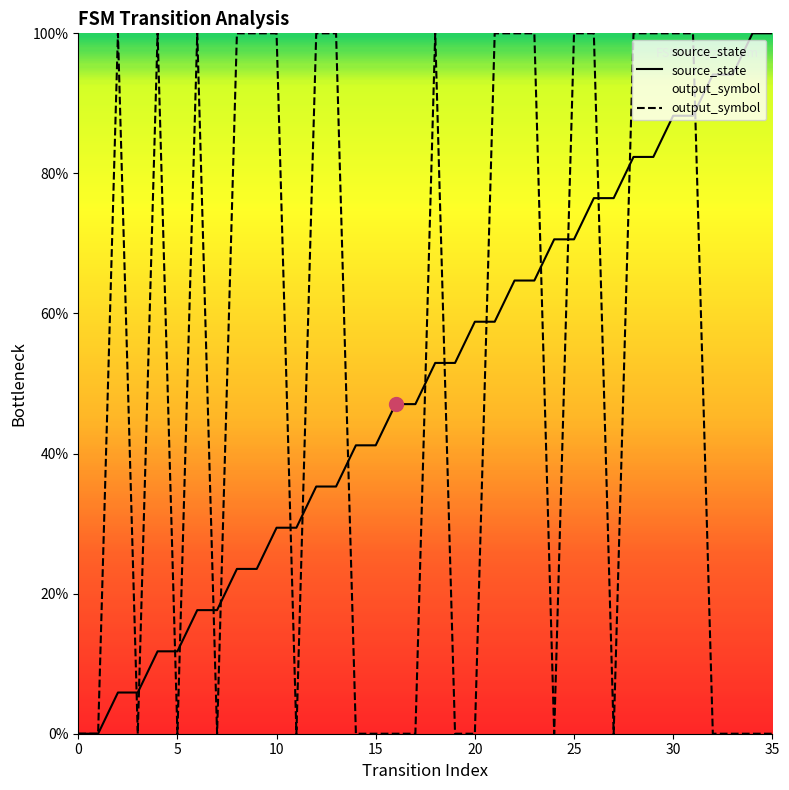

Is it true that source_state equals 47.1 at 16?

True